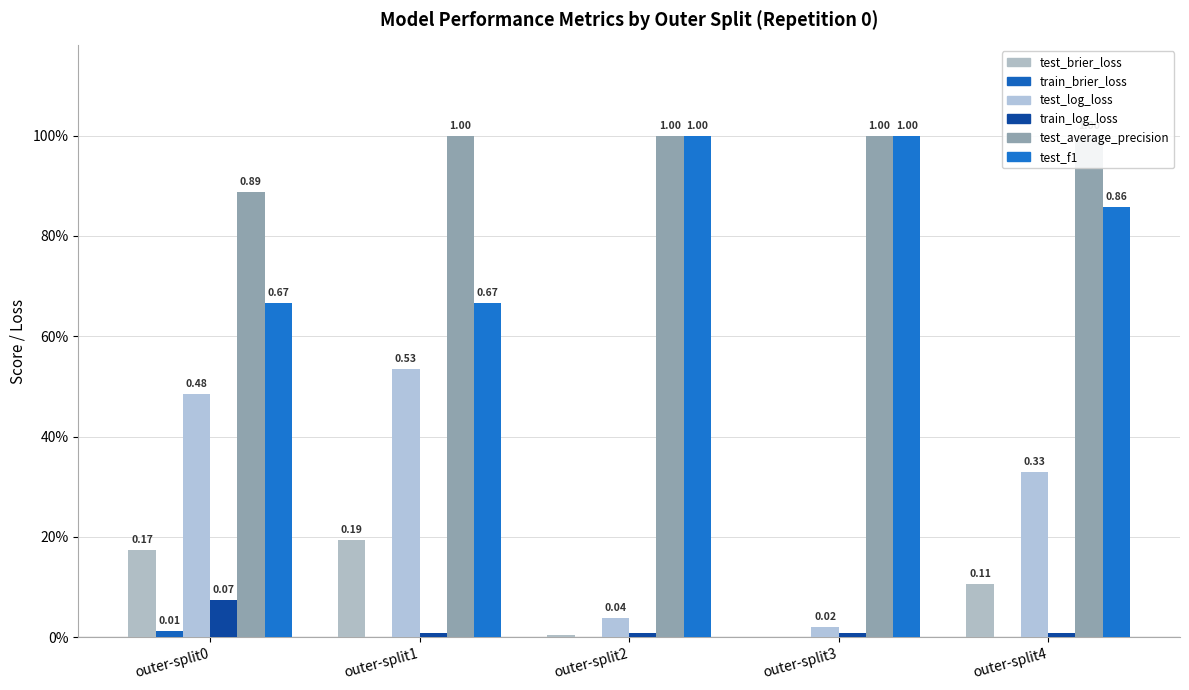

Reading left to right, transcribe all the data shown in this chart.

test_brier_loss: outer-split0=0.2	outer-split1=0.2	outer-split2=0.0	outer-split3=0.0	outer-split4=0.1
train_brier_loss: outer-split0=0.0	outer-split1=0.0	outer-split2=0.0	outer-split3=0.0	outer-split4=0.0
test_log_loss: outer-split0=0.5	outer-split1=0.5	outer-split2=0.0	outer-split3=0.0	outer-split4=0.3
train_log_loss: outer-split0=0.1	outer-split1=0.0	outer-split2=0.0	outer-split3=0.0	outer-split4=0.0
test_average_precision: outer-split0=0.9	outer-split1=1.0	outer-split2=1.0	outer-split3=1.0	outer-split4=1.0
test_f1: outer-split0=0.7	outer-split1=0.7	outer-split2=1.0	outer-split3=1.0	outer-split4=0.9